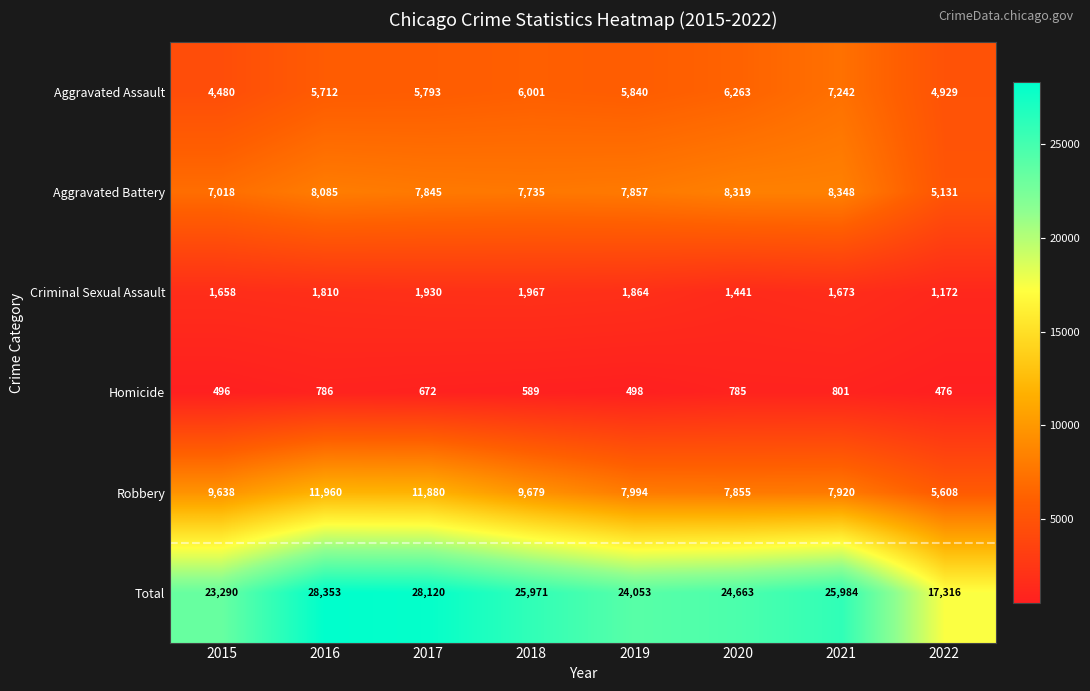

True or false: Aggravated Assault has a value of 4480 at 2015.

True